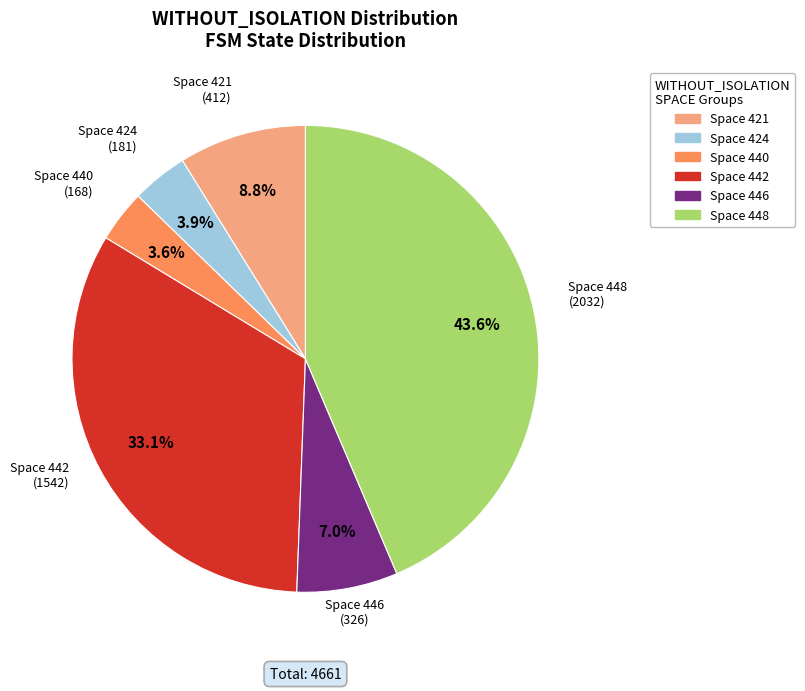

Between Space 442 and Space 440, which is larger?

Space 442